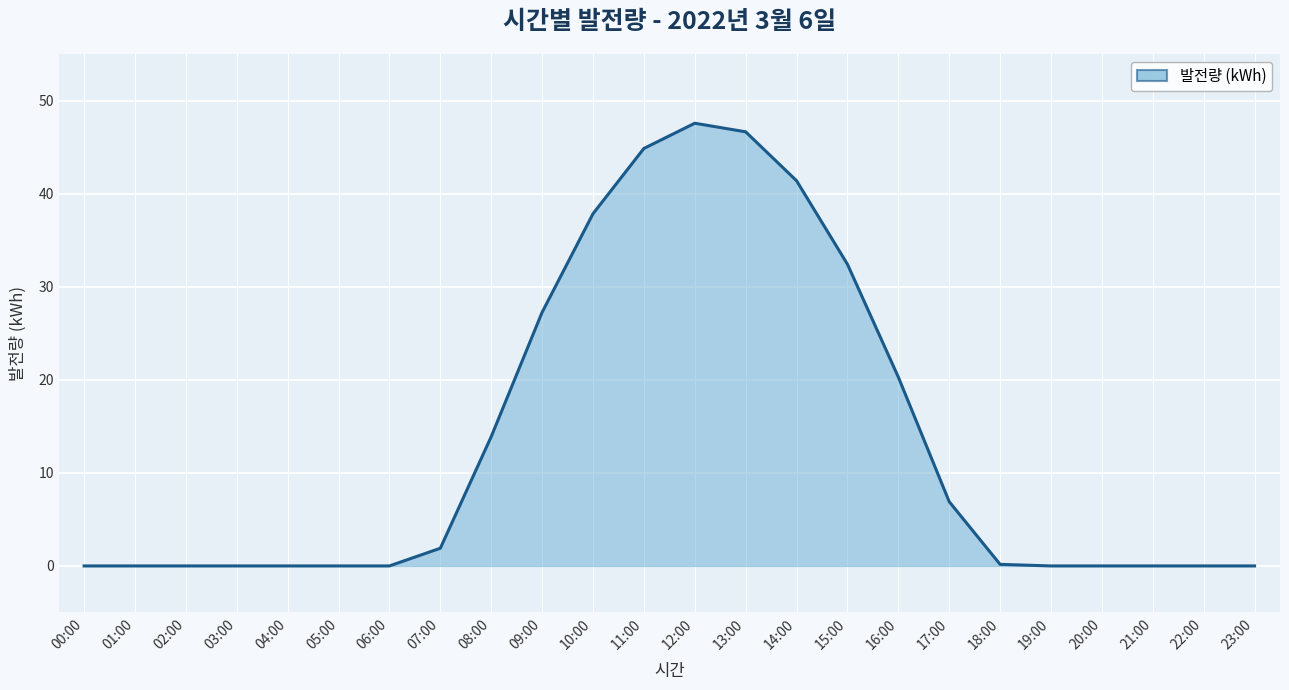

What is the average value?

13.4